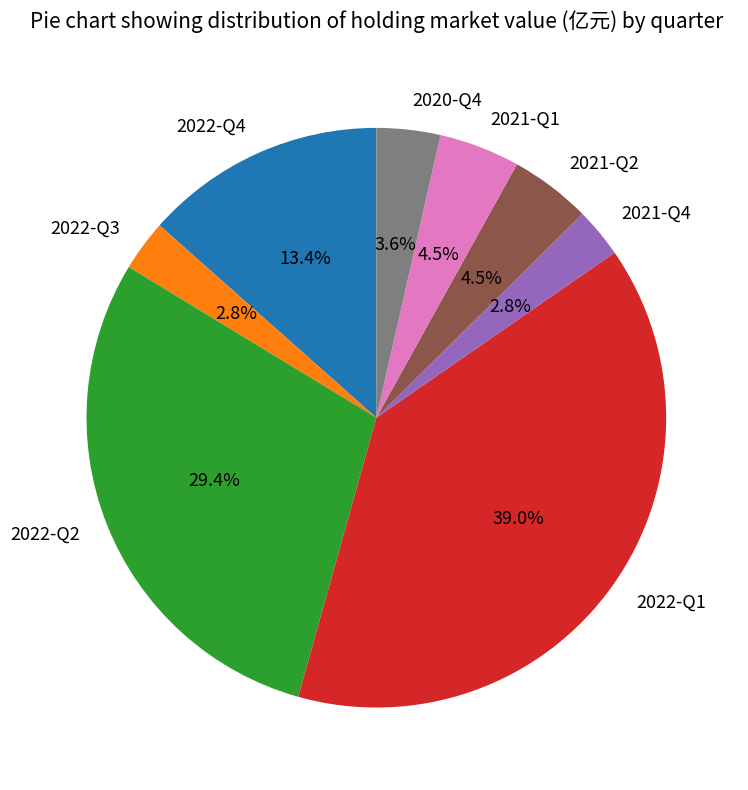

Is there a majority slice in this chart?

No